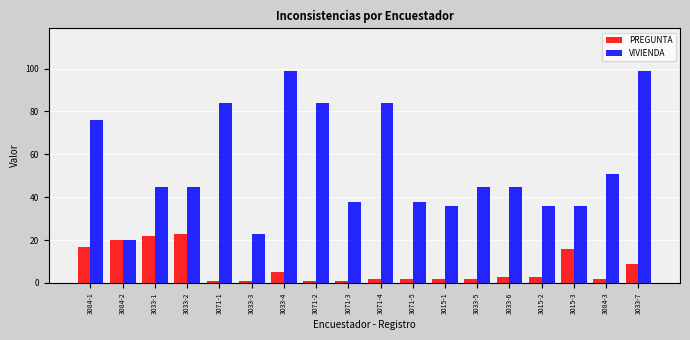

What is the difference between the highest and lowest values at 3071-2?

83